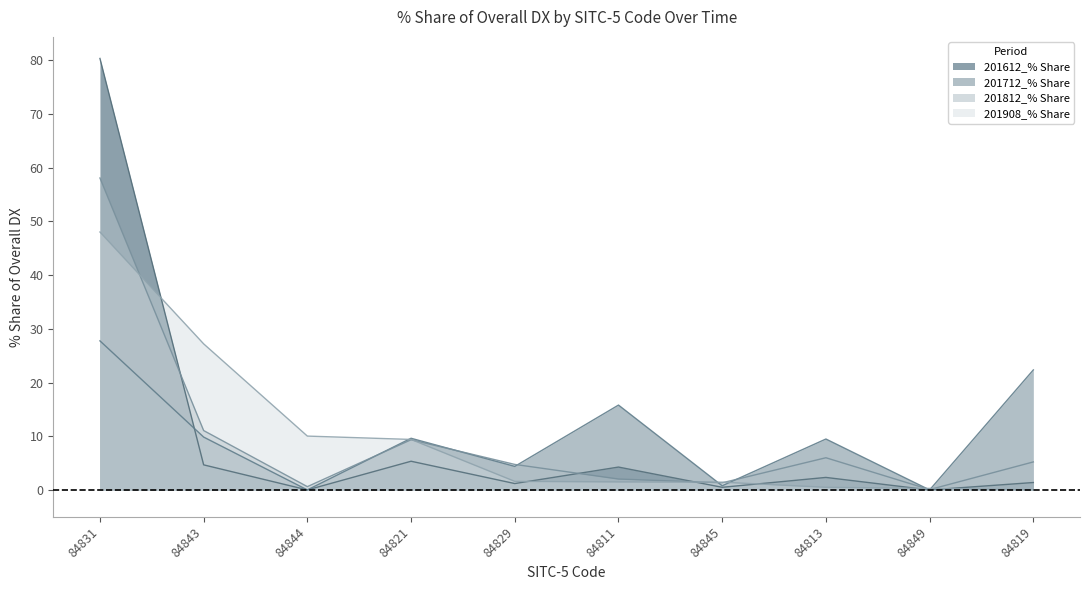

Rank the categories by 201908_% Share value from lowest to highest.

84819, 84849, 84813, 84845, 84811, 84829, 84821, 84844, 84843, 84831